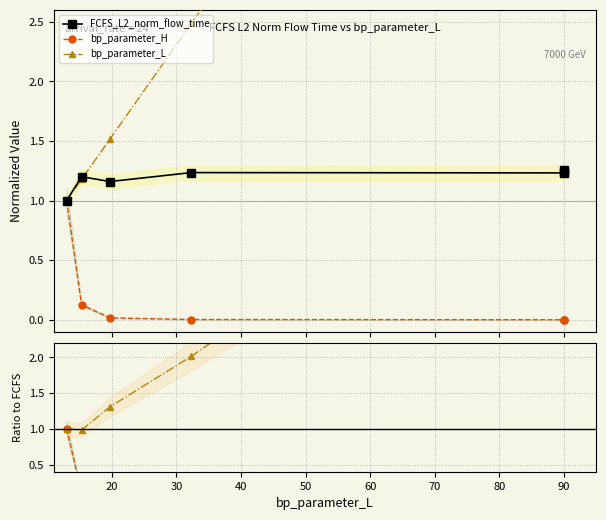

Which series has the largest range (max minus min)?

bp_parameter_L